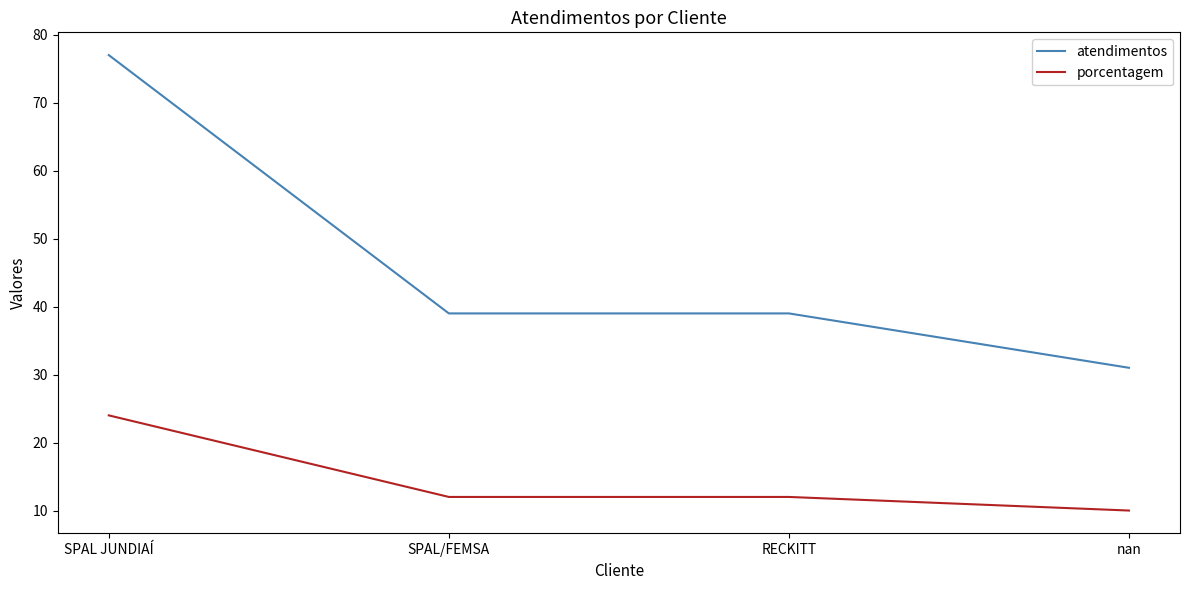

What is the difference between the maximum and second lowest values in the porcentagem series?

12